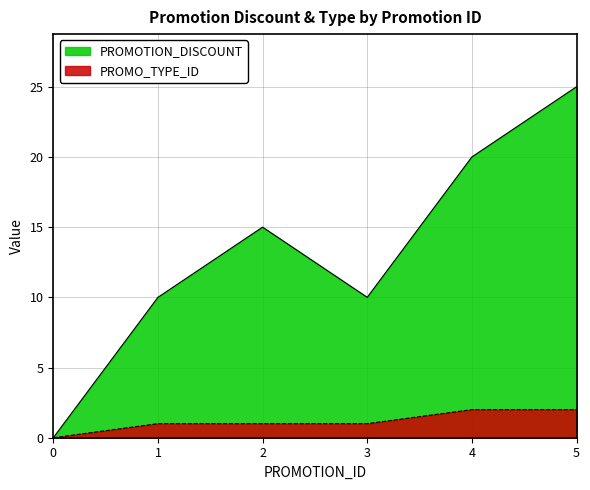

Is the value of PROMOTION_DISCOUNT at 0 greater than the value of PROMO_TYPE_ID at 4?

No